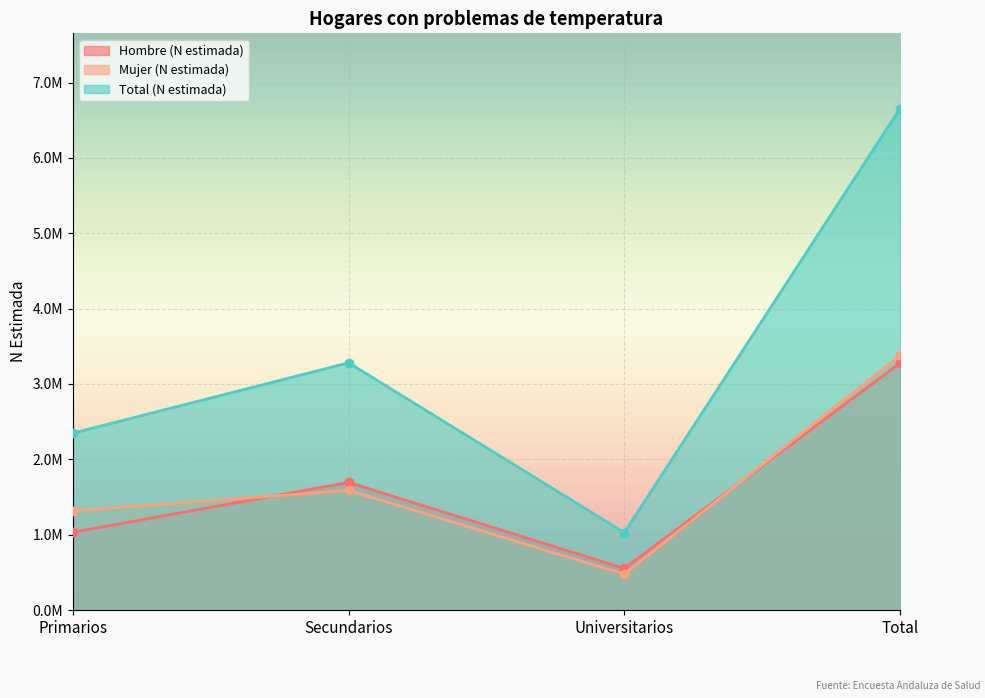

Between Total and Universitarios, which is larger?

Total